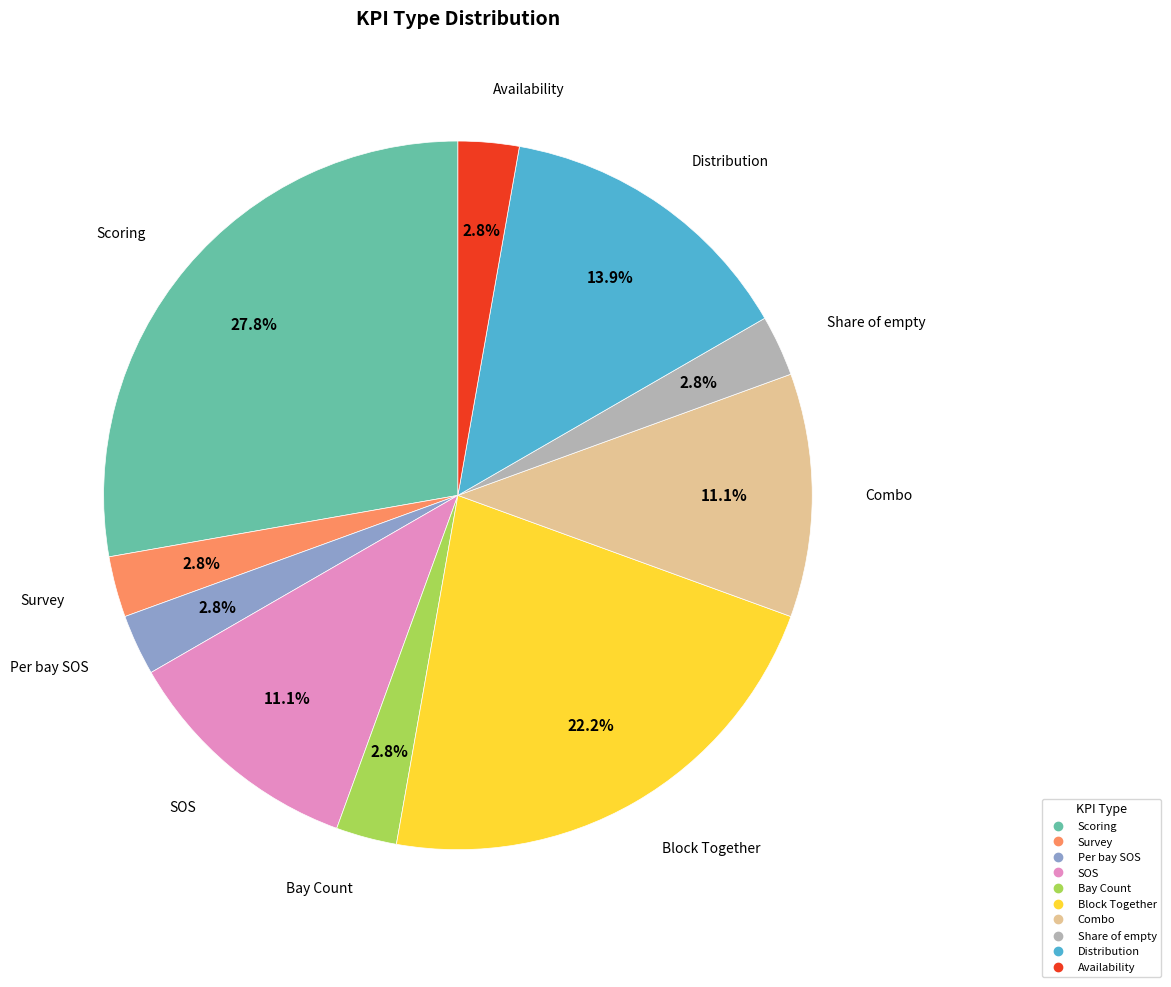

Which has a higher value, Survey or SOS?

SOS